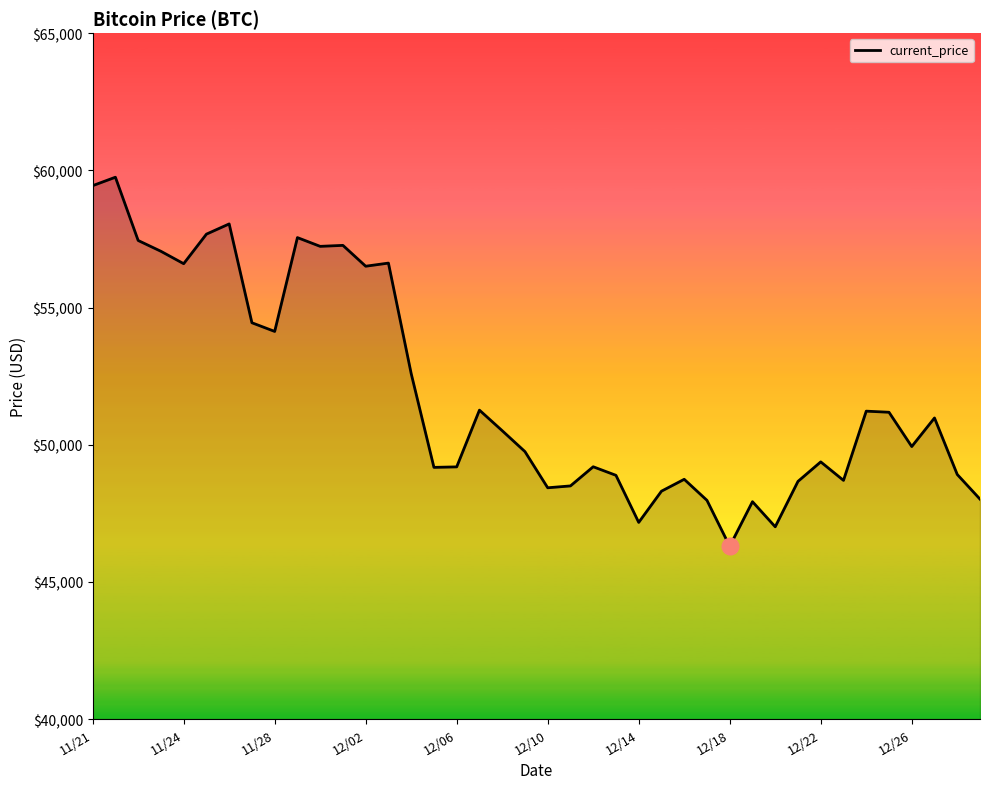

What is the maximum value shown in the chart?

59749